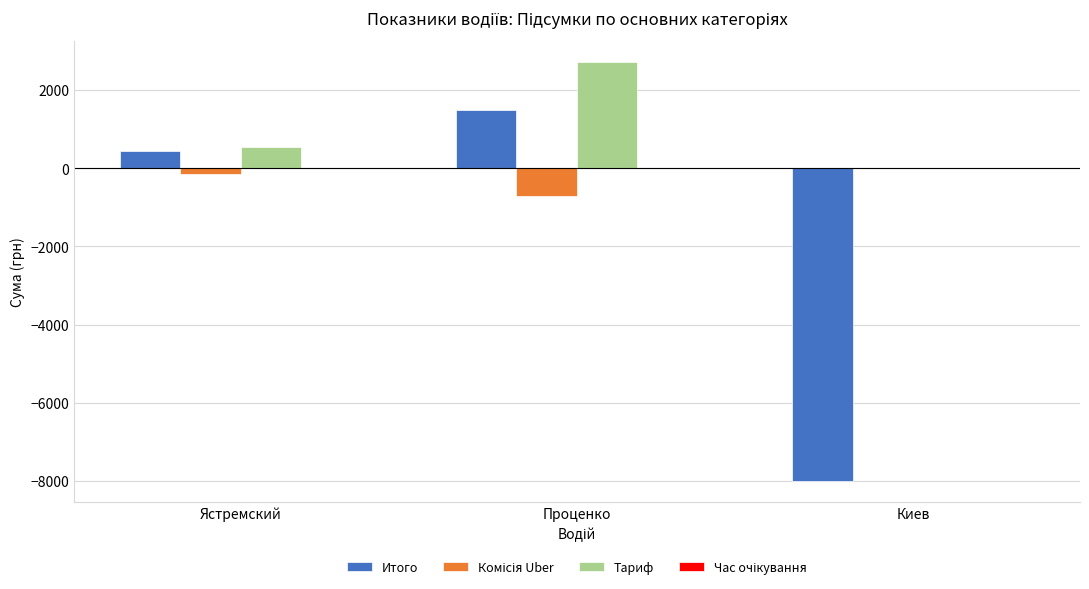

At which category is the sum across all series the highest?

Проценко